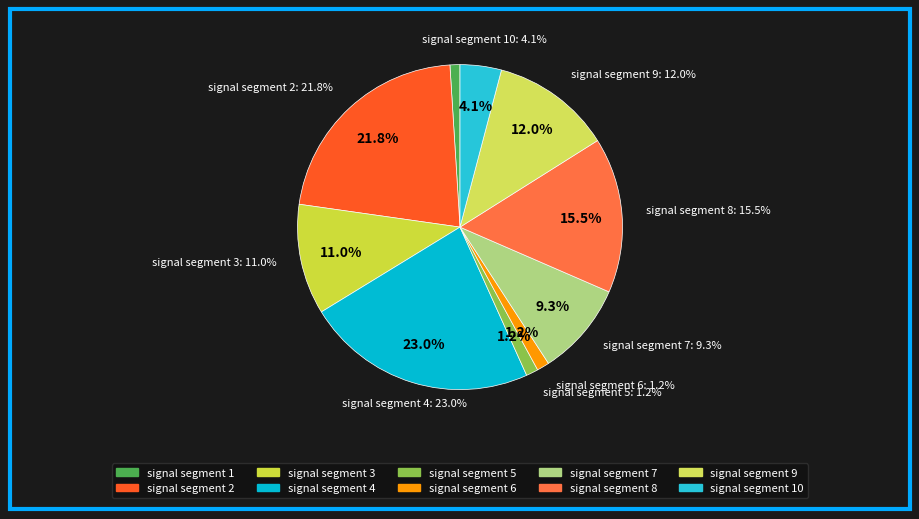

Rank the categories by value from lowest to highest.

signal segment 1, signal segment 5, signal segment 6, signal segment 10, signal segment 7, signal segment 3, signal segment 9, signal segment 8, signal segment 2, signal segment 4